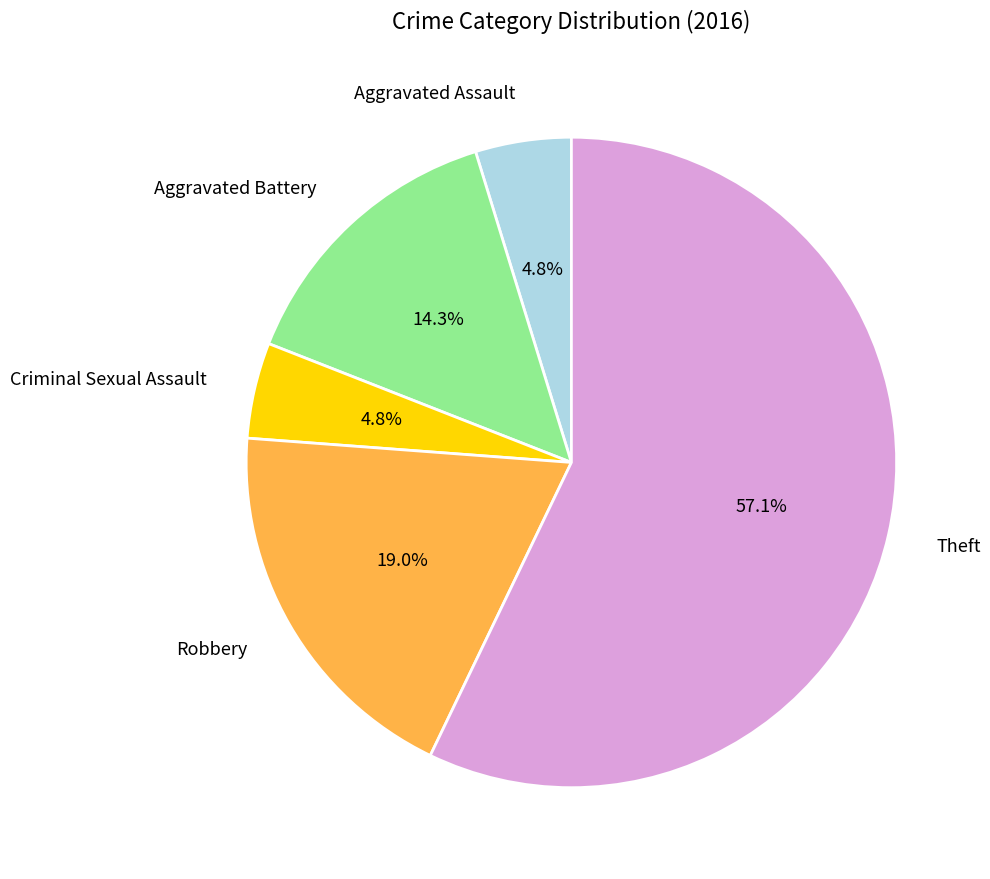

Combined, what portion of the pie is Theft and Aggravated Assault?

61.9%